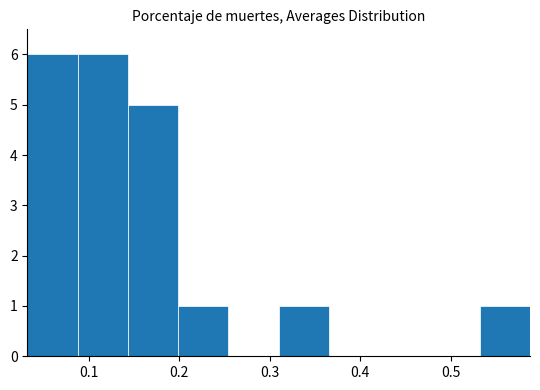

Reading left to right, transcribe this chart: for each bar, give the range it covers on the x-axis and its height. Neither the bar edges nor the heights are printed on the chart, so give them approximately, as read against the axes.

0.03 to 0.09: 6
0.09 to 0.14: 6
0.14 to 0.20: 5
0.20 to 0.25: 1
0.25 to 0.31: 0
0.31 to 0.37: 1
0.37 to 0.42: 0
0.42 to 0.48: 0
0.48 to 0.53: 0
0.53 to 0.59: 1